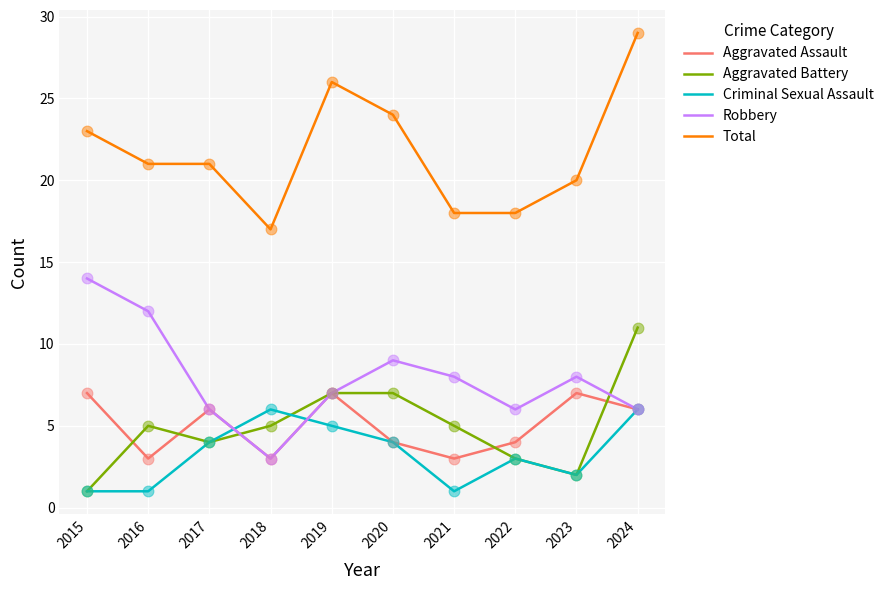

What are all the series names shown in the legend?

Aggravated Assault, Aggravated Battery, Criminal Sexual Assault, Robbery, Total